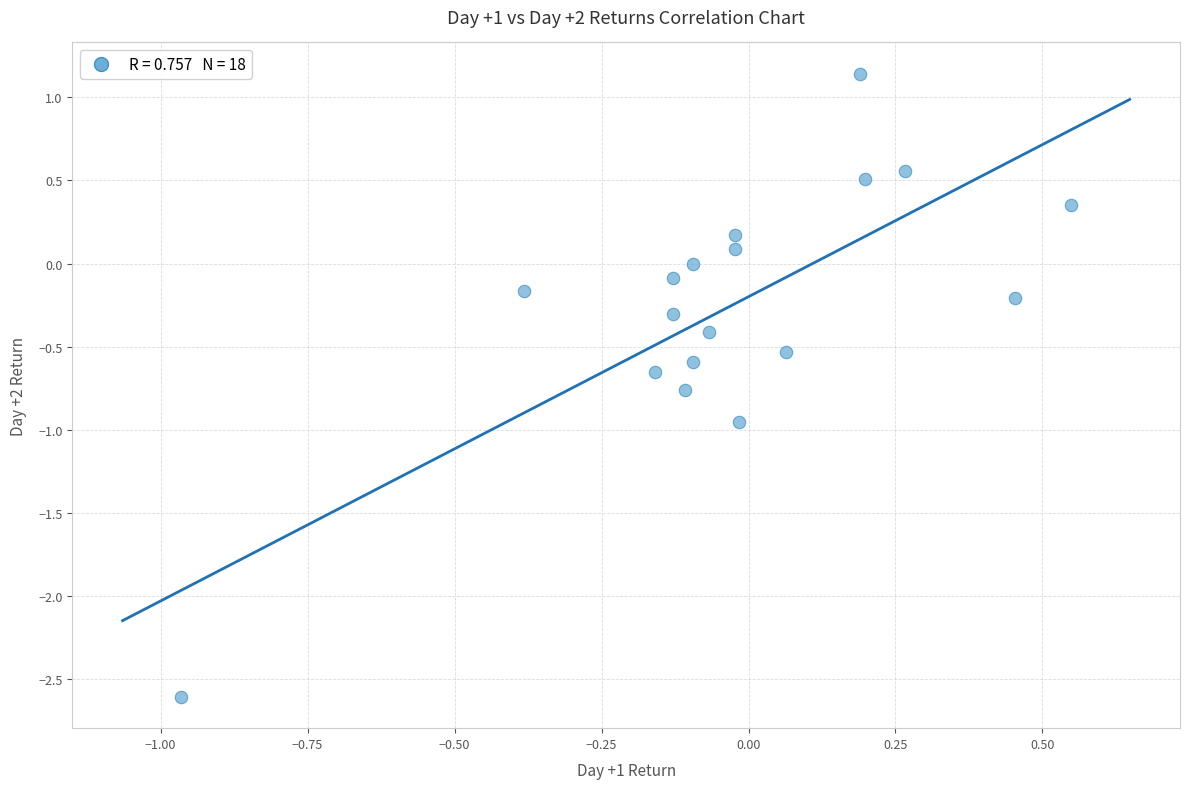

What is the range of X values (max minus min)?

1.5